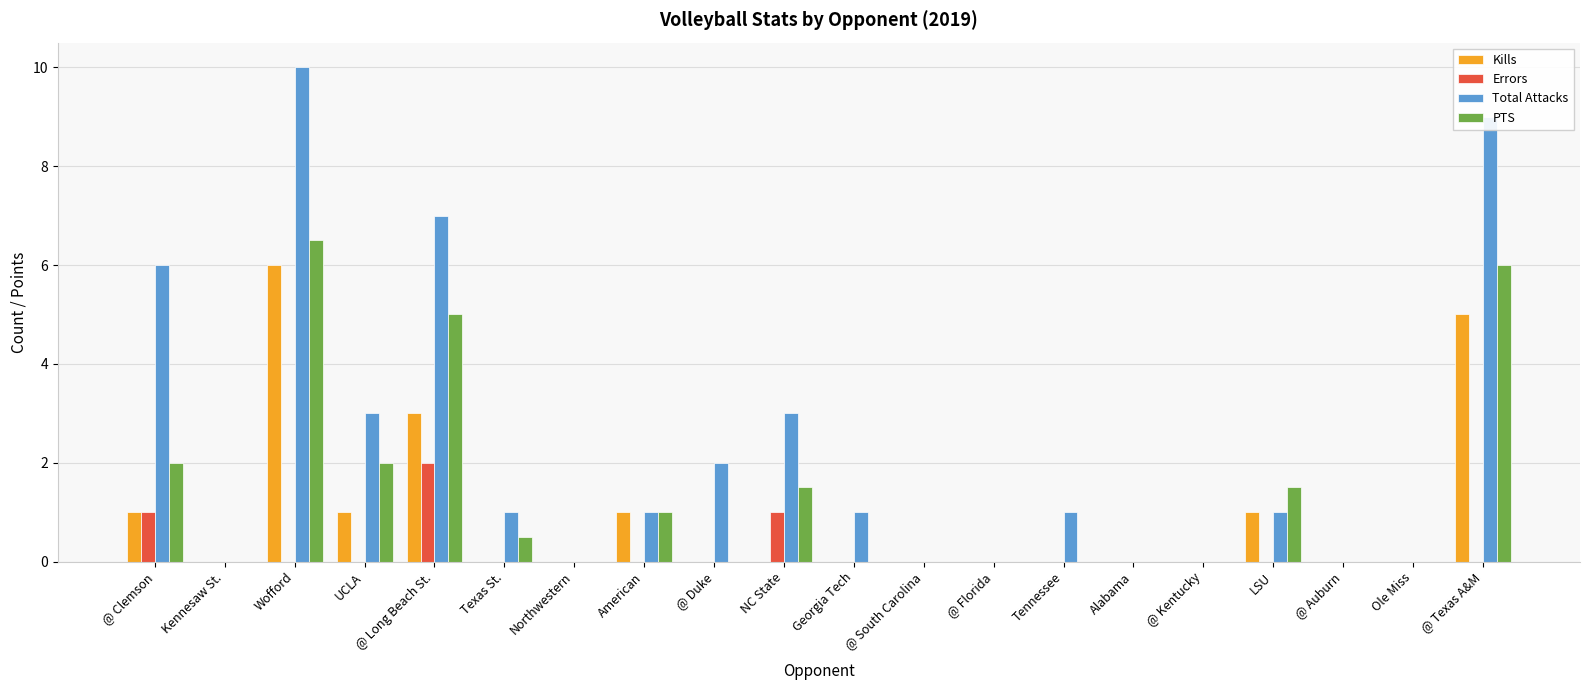

What is the highest value of the Errors series?

2.0